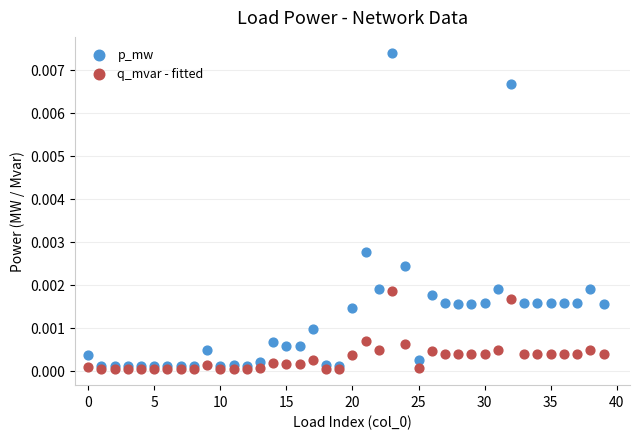

Which series has the widest spread of Y values?

p_mw